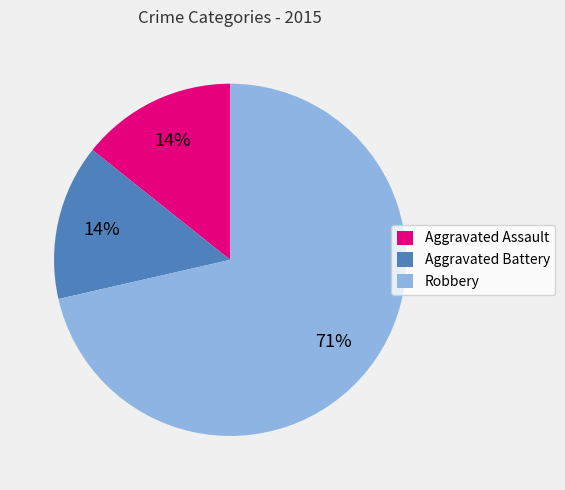

The Aggravated Battery slice represents 27% of the pie. True or false?

False